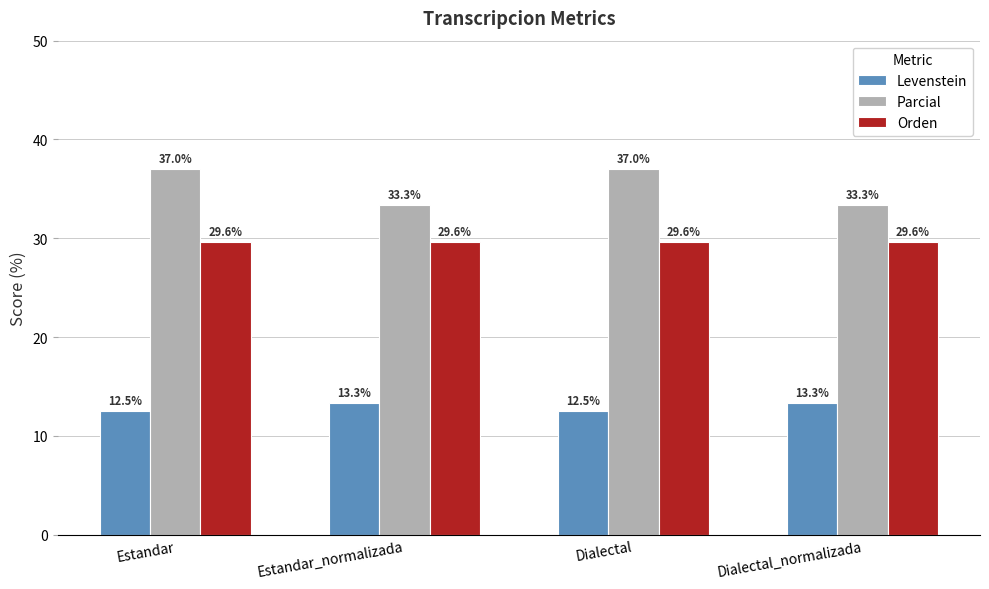

What is the lowest value of the Parcial series?

33.3